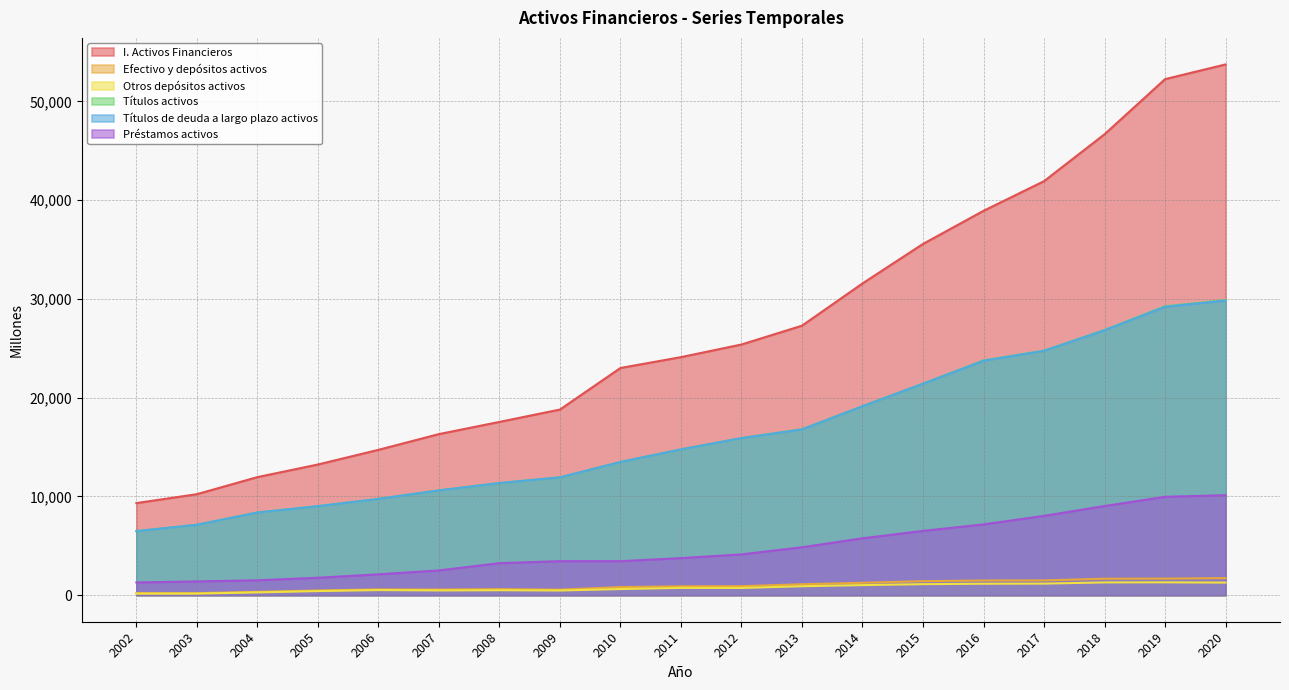

True or false: Efectivo y depósitos activos and Títulos activos cross at least once.

False